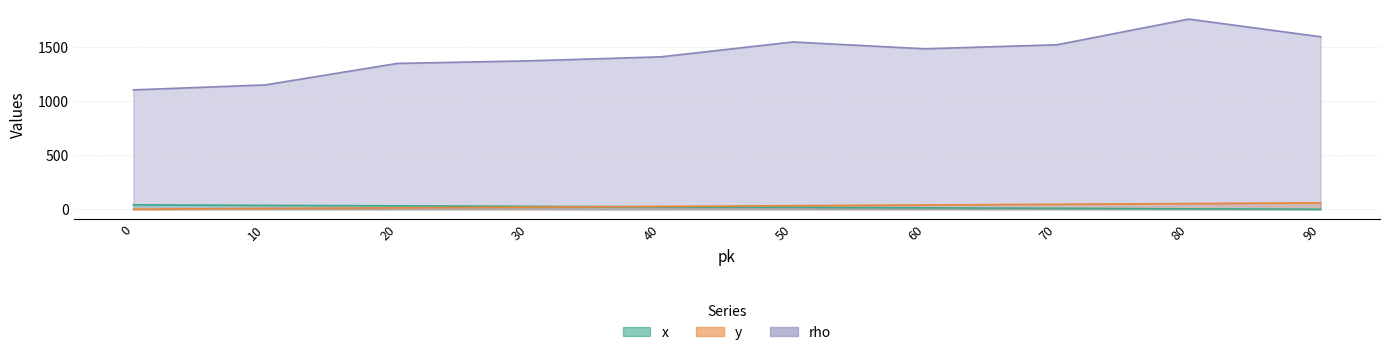

At which label does y first exceed 33?

60